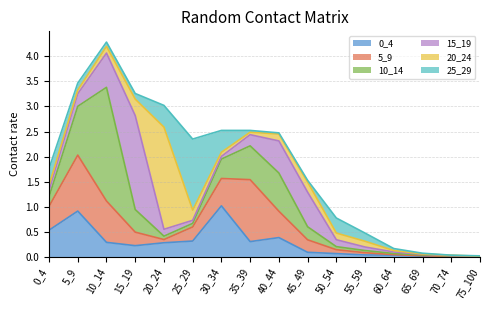

How many lines are shown in the chart?

6